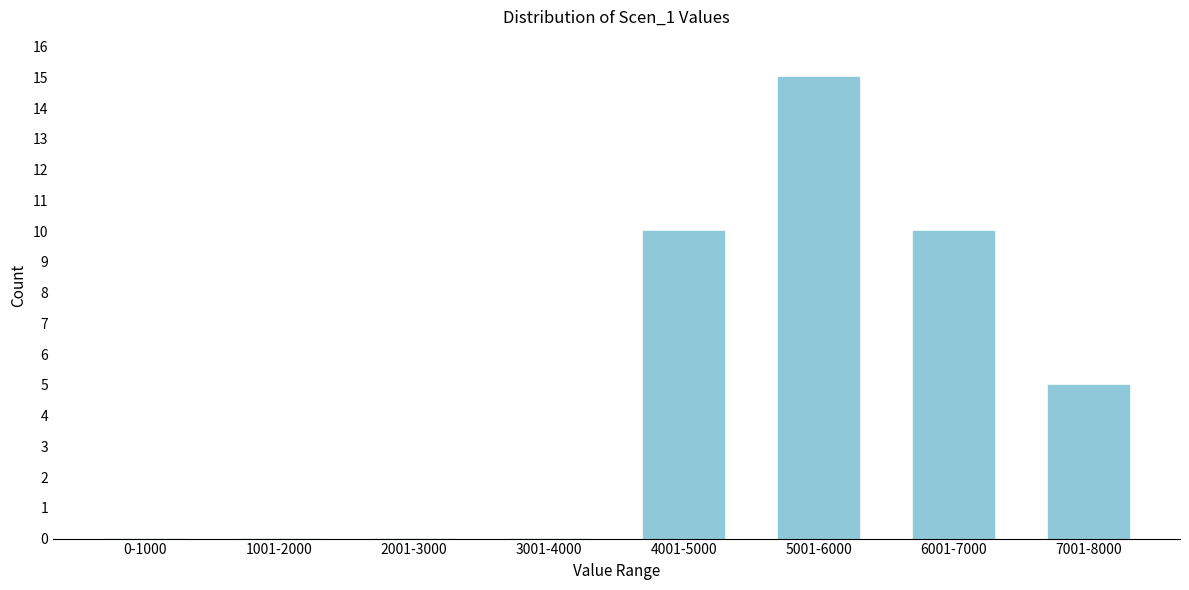

Reading right to left, list all the values displayed in this chart.

7001-8000=5	6001-7000=10	5001-6000=15	4001-5000=10	3001-4000=0	2001-3000=0	1001-2000=0	0-1000=0